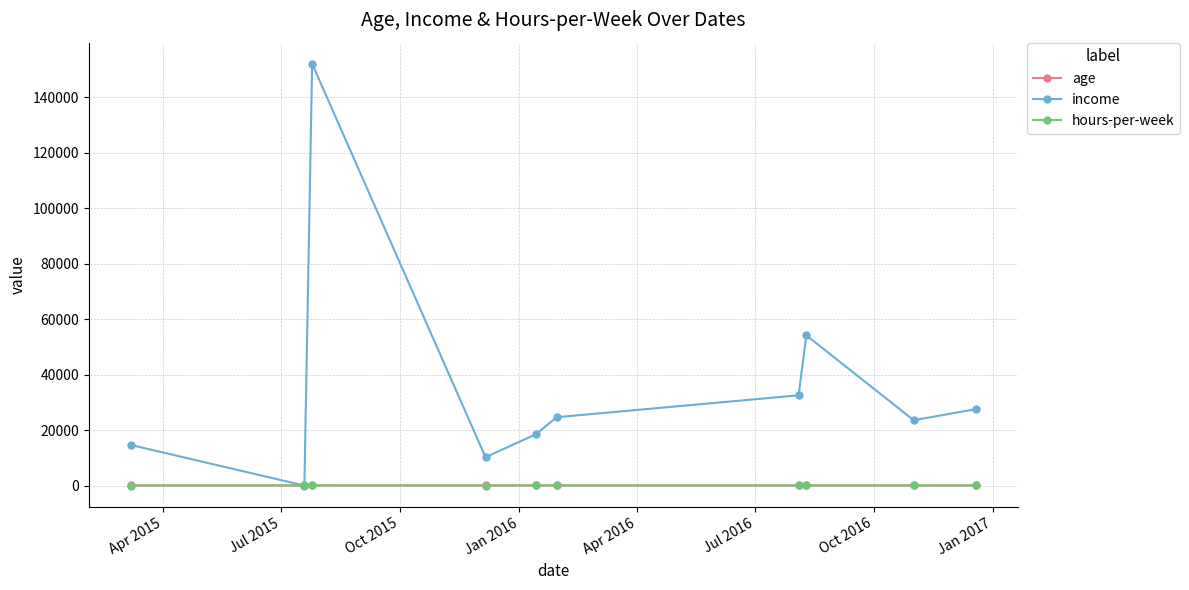

Does the chart have visible grid lines?

Yes